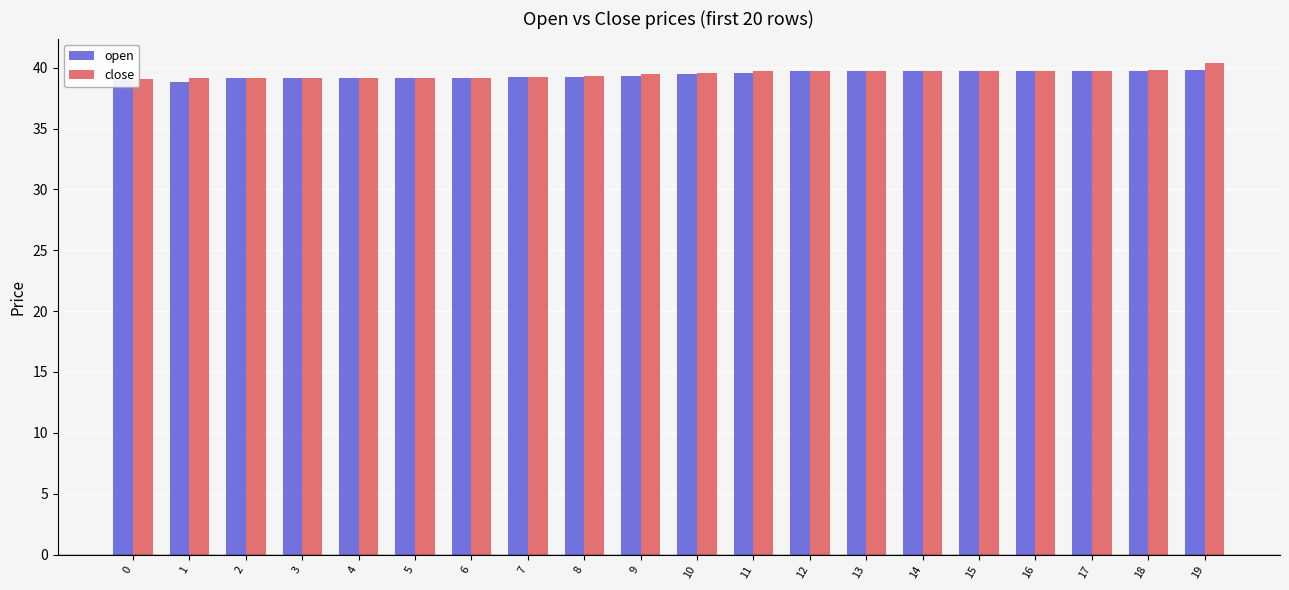

What is the spread (max minus min) of values at 1?

0.3